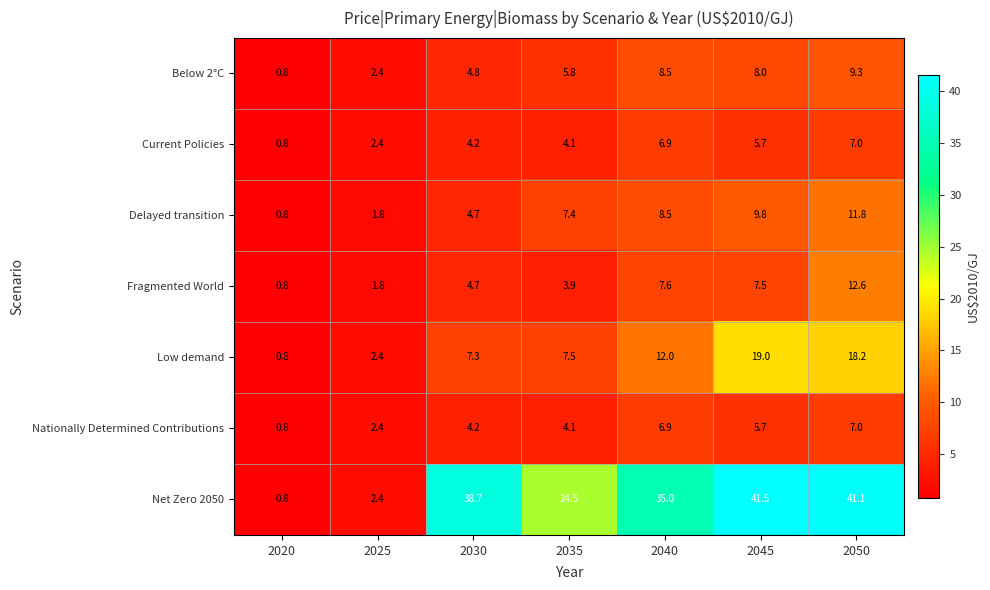

Which series changed the most between 2020 and 2040?

Net Zero 2050